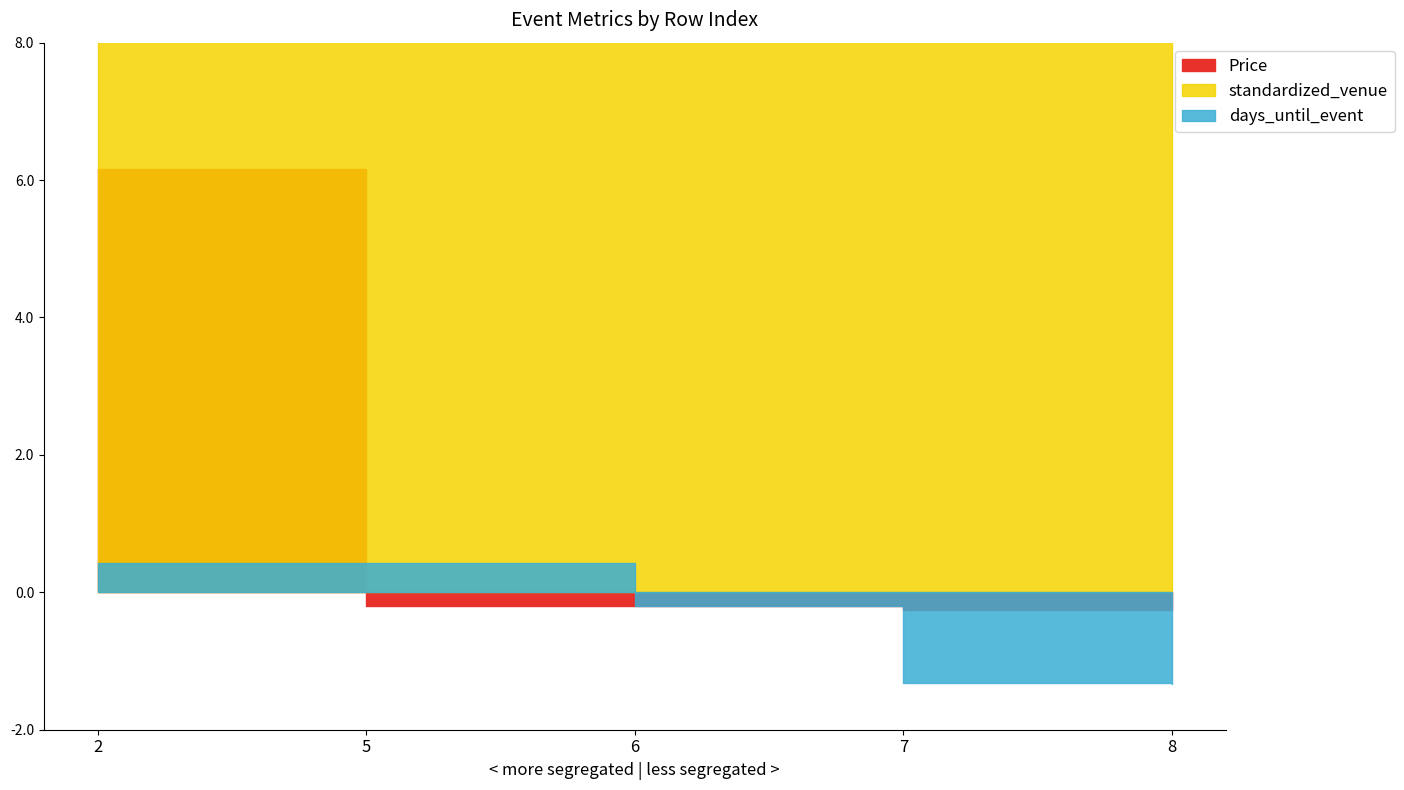

How many intersections are there between Price and days_until_event?

2